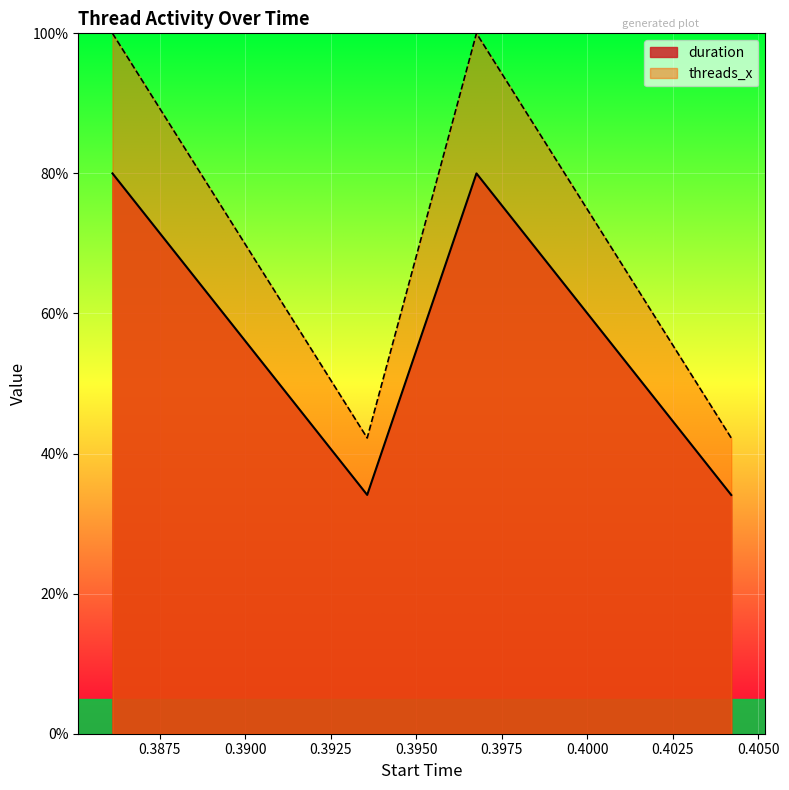

Which series has the widest spread of values?

threads_x